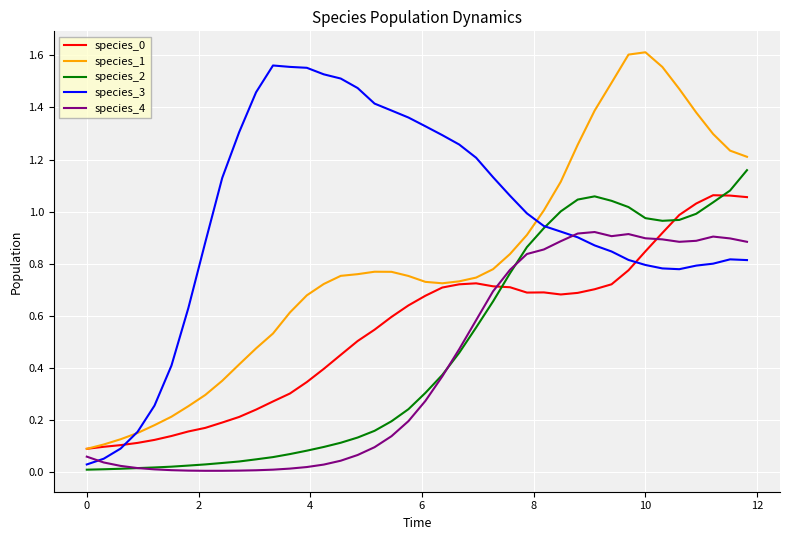

Which series has the largest total across all categories?

species_3